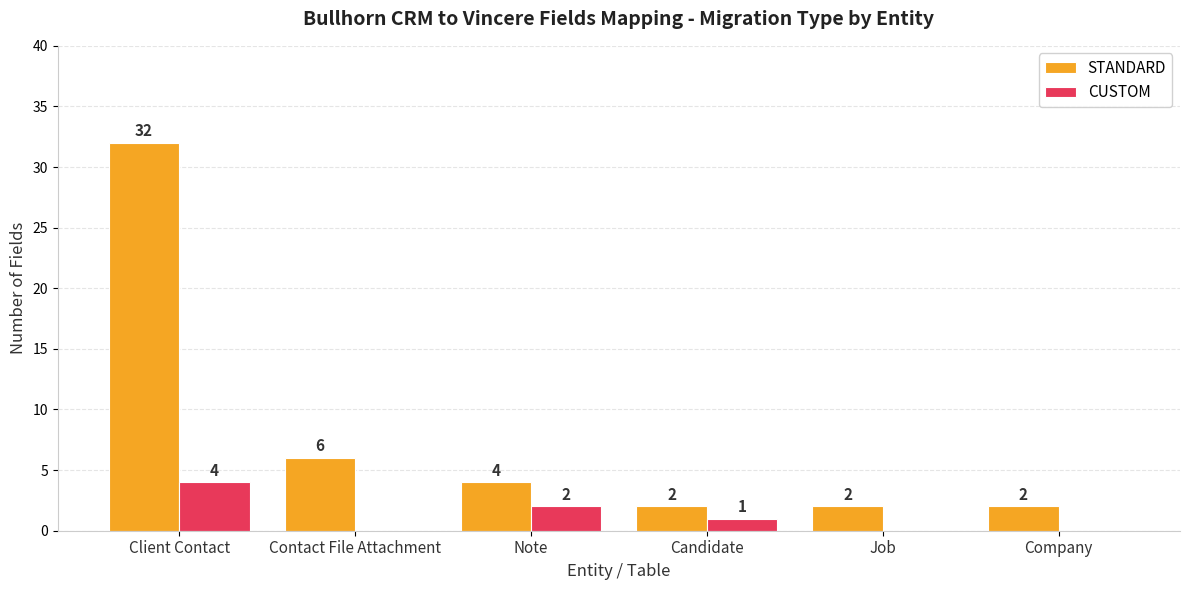

Reading left to right, what are all the values shown in this chart?

STANDARD: Client Contact=32	Contact File Attachment=6	Note=4	Candidate=2	Job=2	Company=2
CUSTOM: Client Contact=4	Contact File Attachment=0	Note=2	Candidate=1	Job=0	Company=0